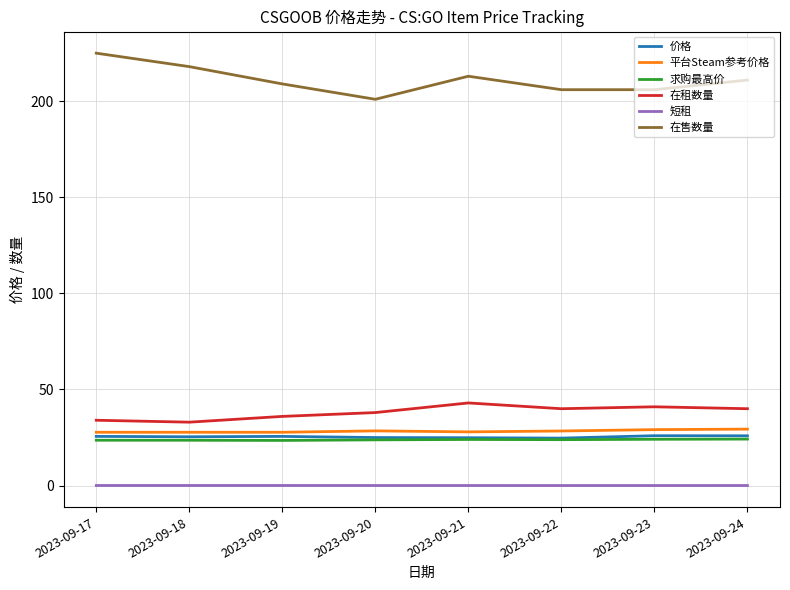

Where is 在租数量 nearest to the value 38?

2023-09-20